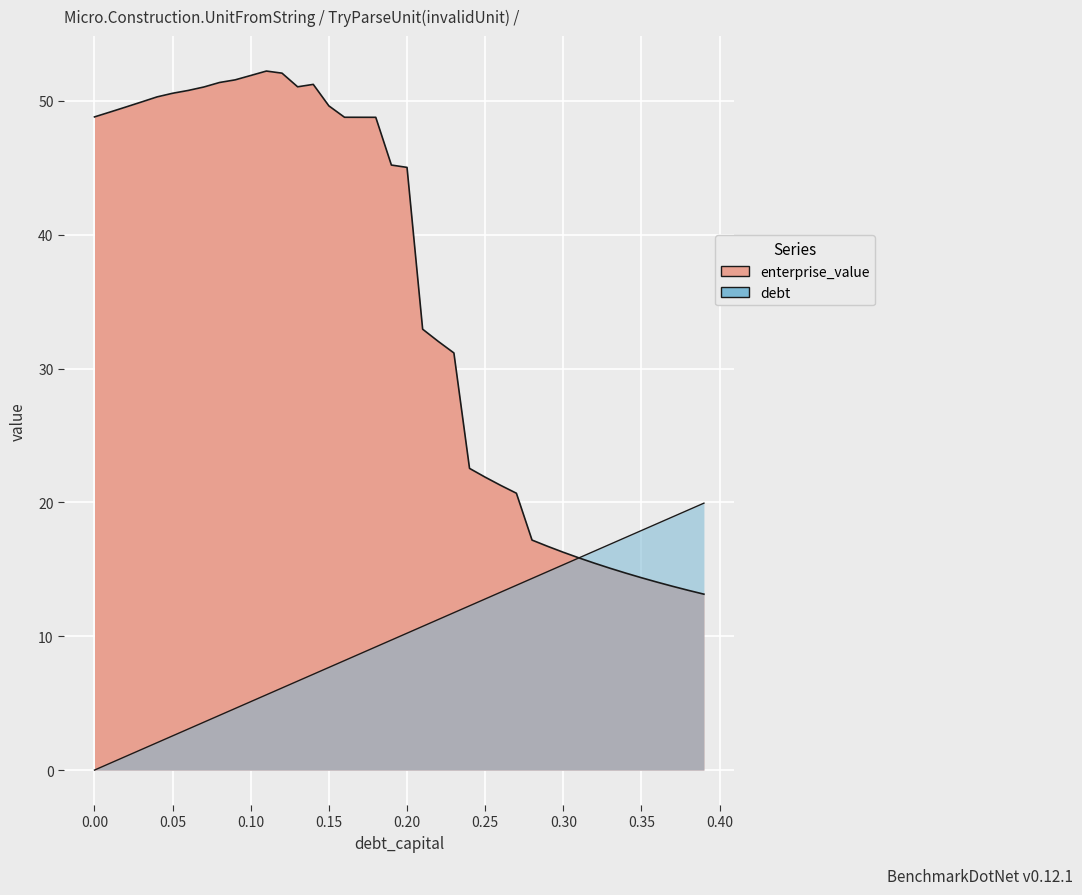

Which category has the highest value across all series?

0.39